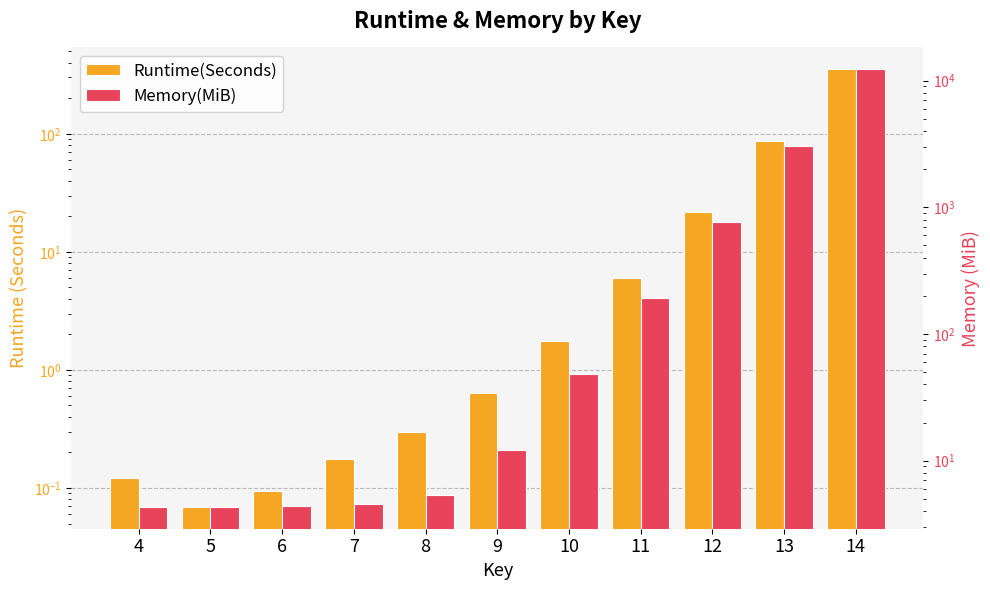

How many bars are there in total?

22